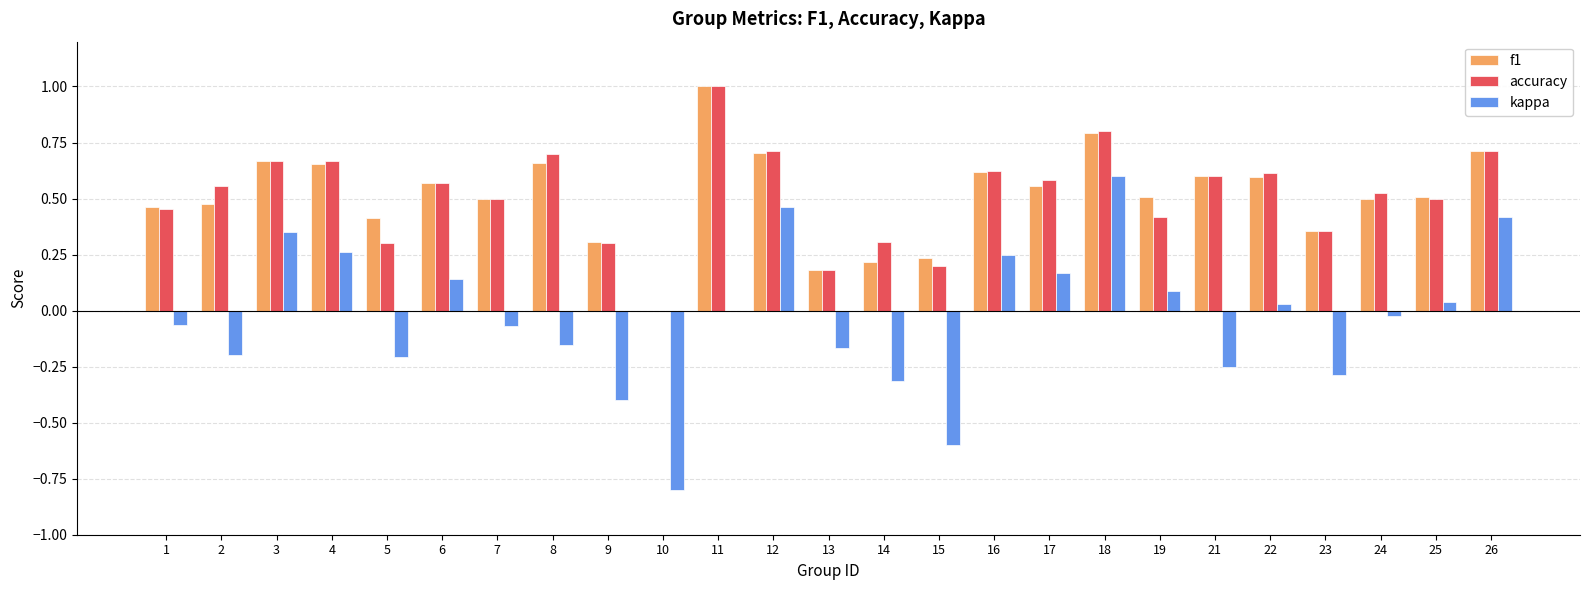

What is the sum of all kappa values?

-0.7